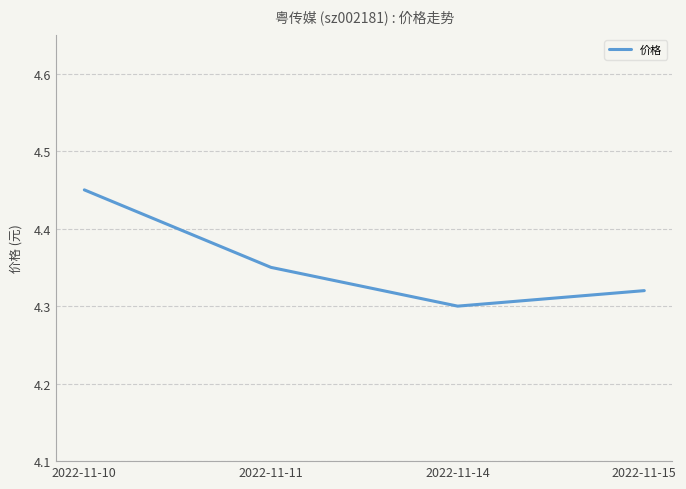

What is the average value?

4.4